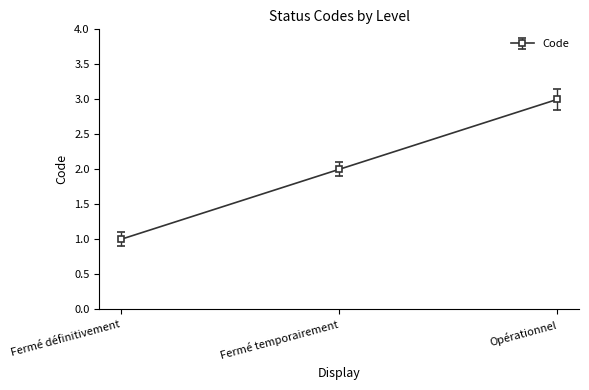

What is the average value?

2